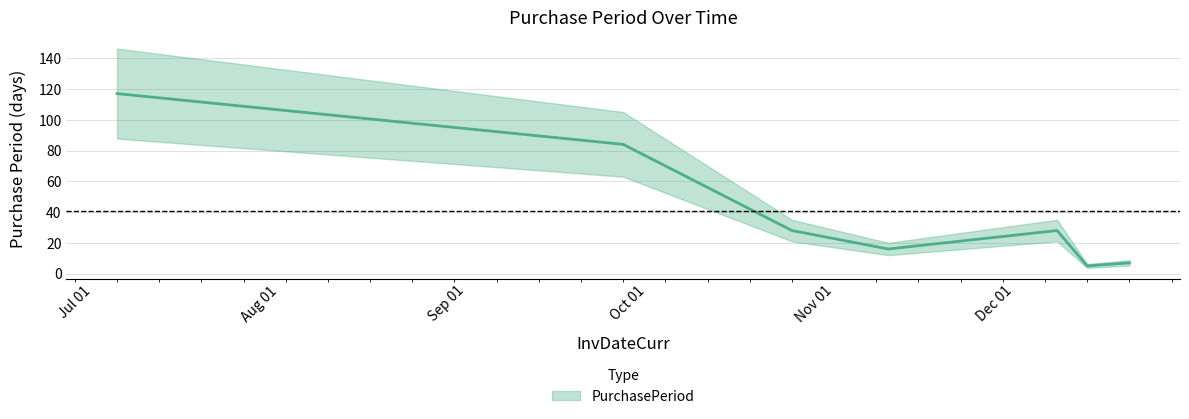

Reading left to right, transcribe all the data shown in this chart.

117	84	28	16	28	5	7